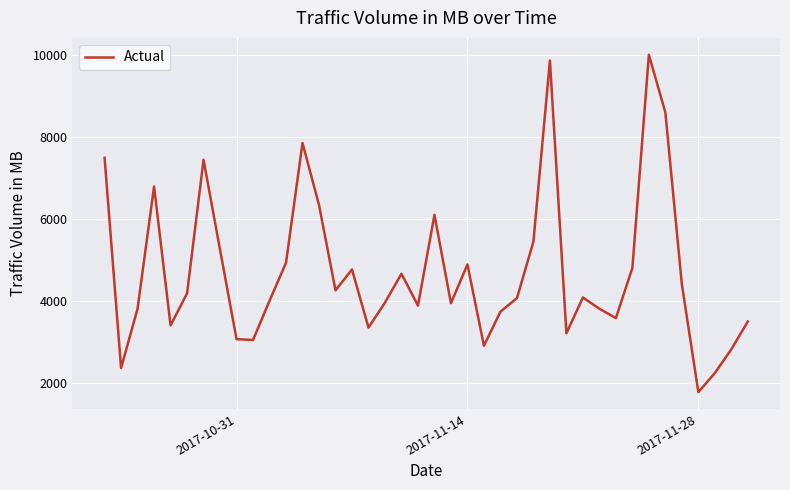

What is the difference between the maximum and minimum values?

8229.6